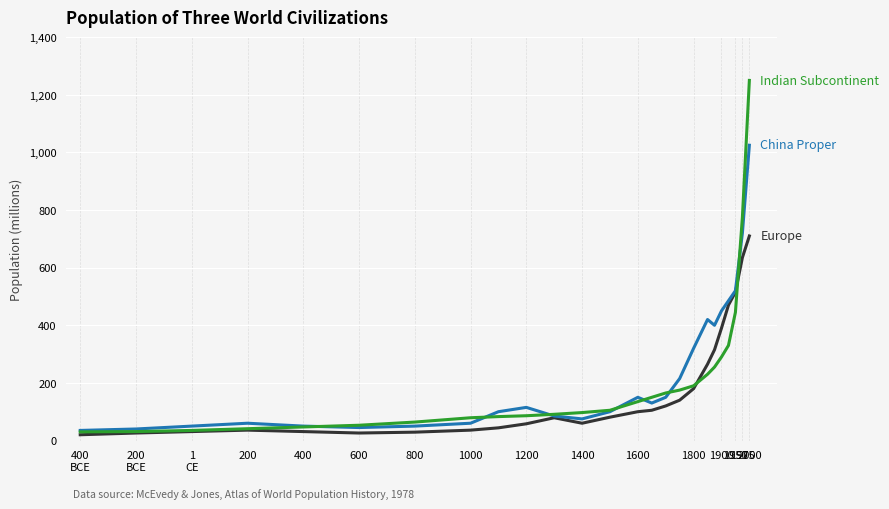

What is the greatest value displayed?

1250